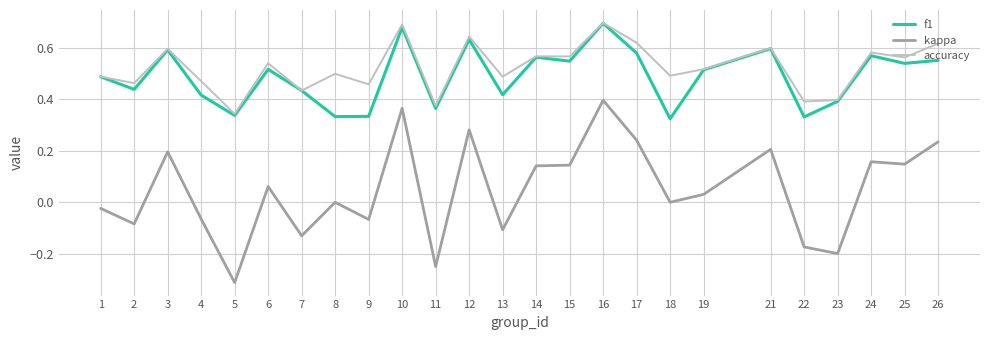

Which series has the largest range (max minus min)?

kappa